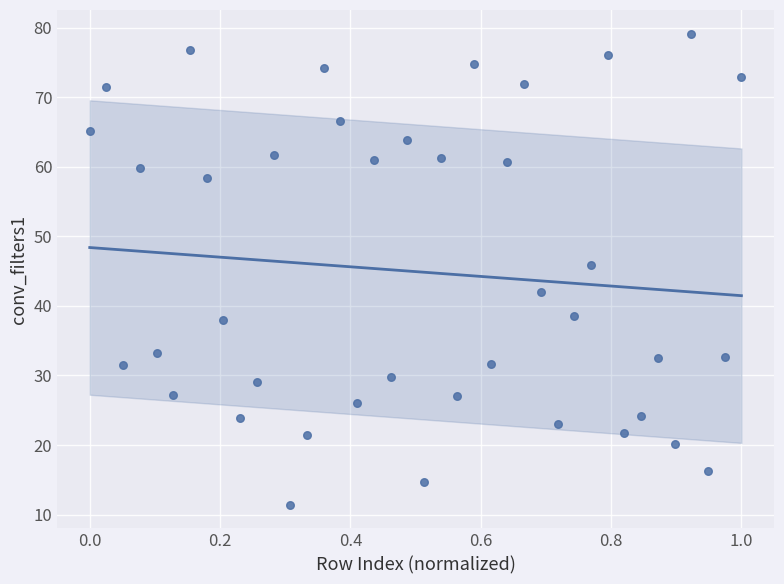

What Y value in the scatter plot is closest to 45?

45.9